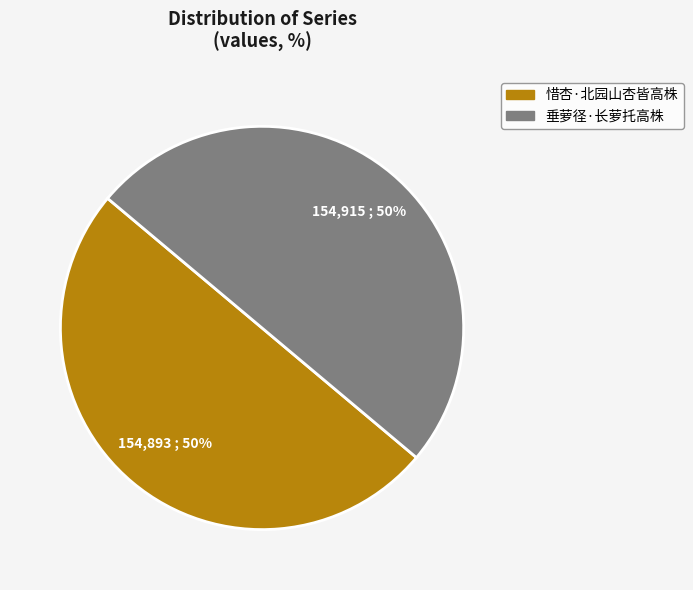

Is it true that 垂萝径·长萝托高株 is 50% of the pie?

True